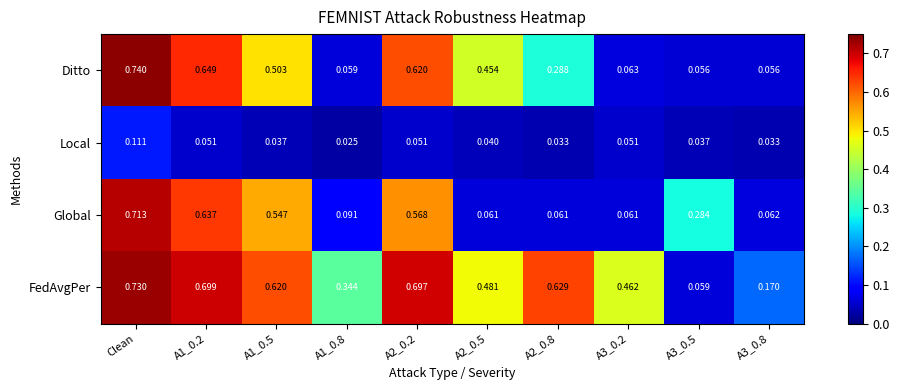

Which series has the largest range (max minus min)?

Ditto